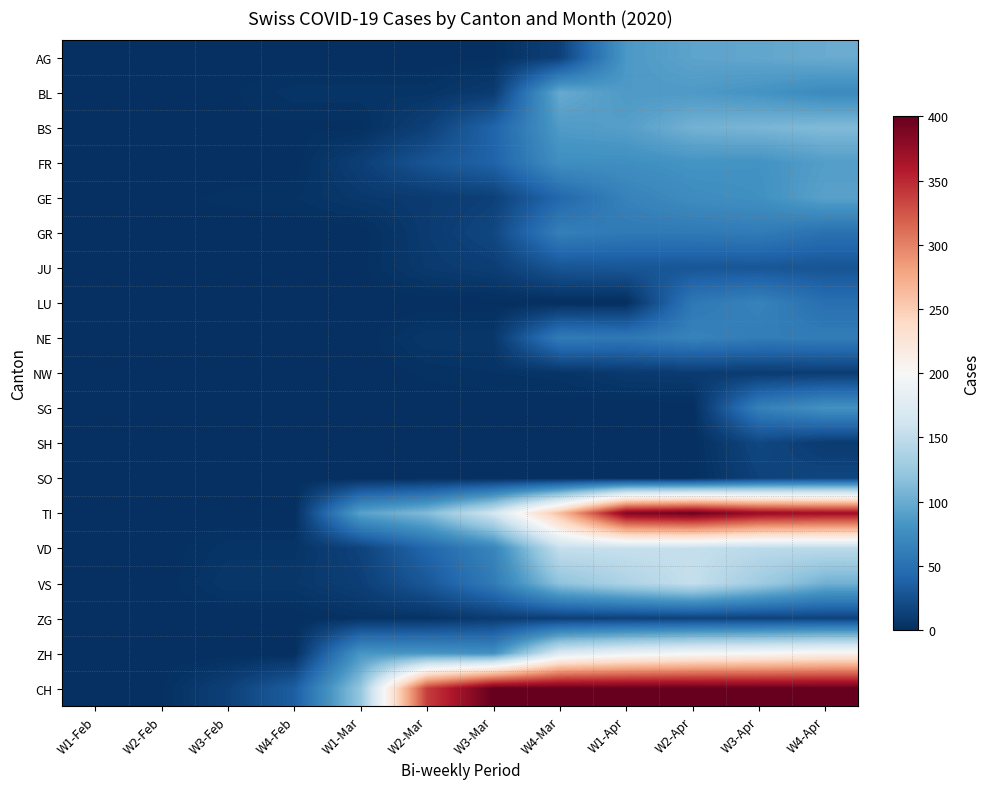

At W1-Apr, list the series in order from largest to smallest.

CH, TI, ZH, VD, VS, BS, BL, AG, FR, GE, GR, NE, JU, ZG, NW, LU, SG, SH, SO